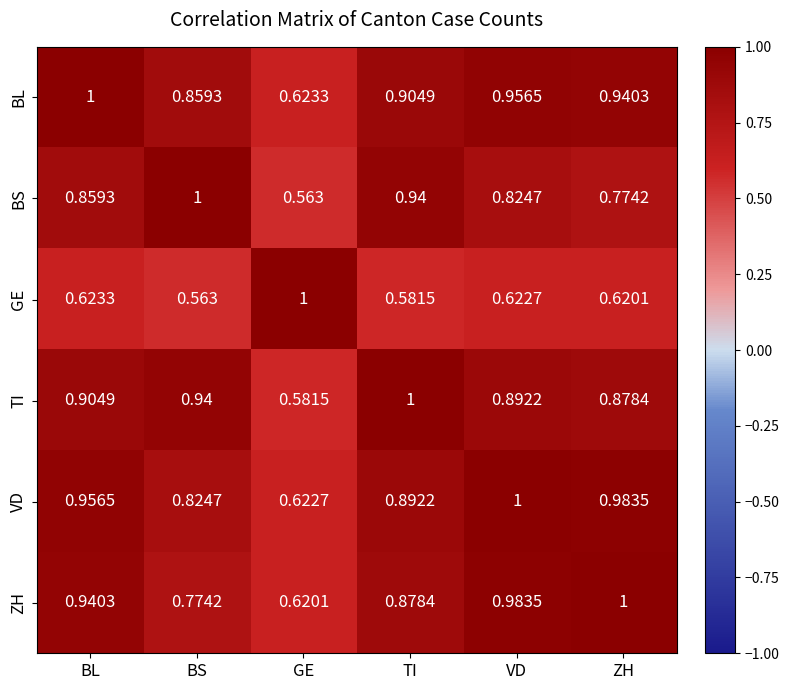

What is the total value across all series at VD?

5.3